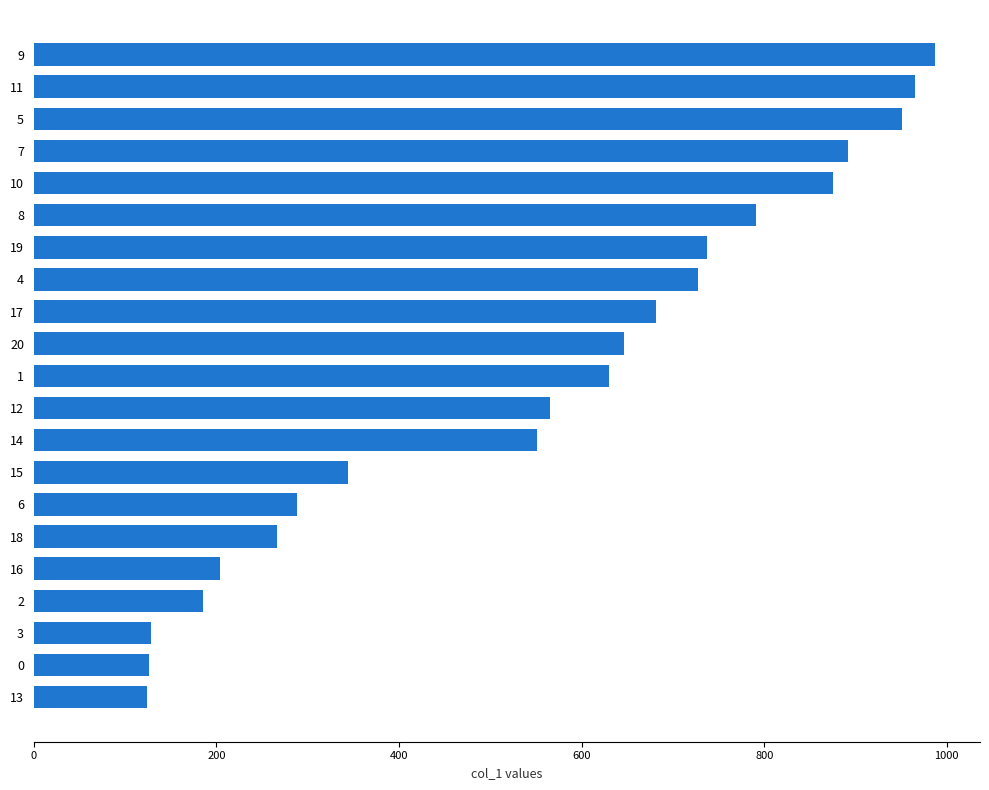

Count the number of data series in this chart.

1